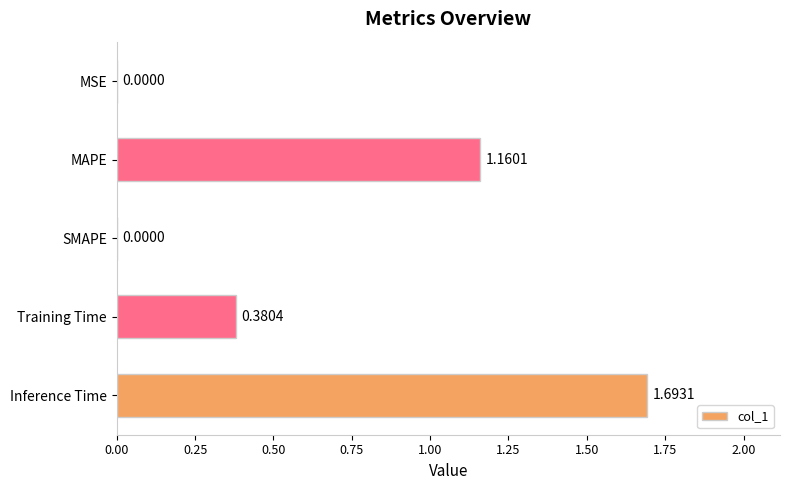

What is the sum of all values?

3.2